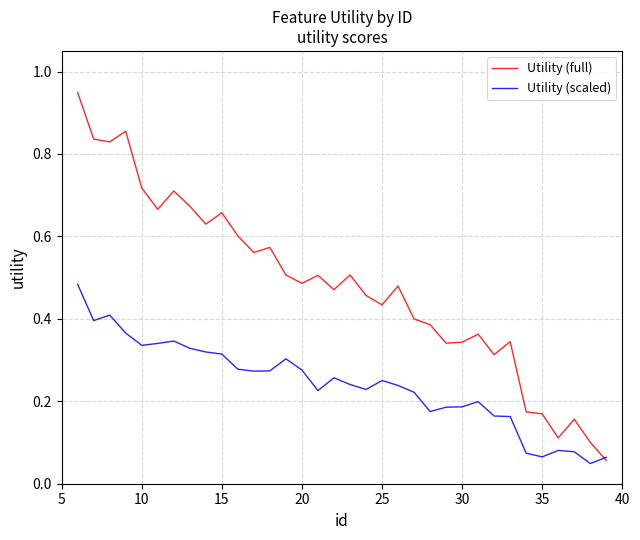

List the series in order of their peak value, lowest first.

Utility (scaled), Utility (full)